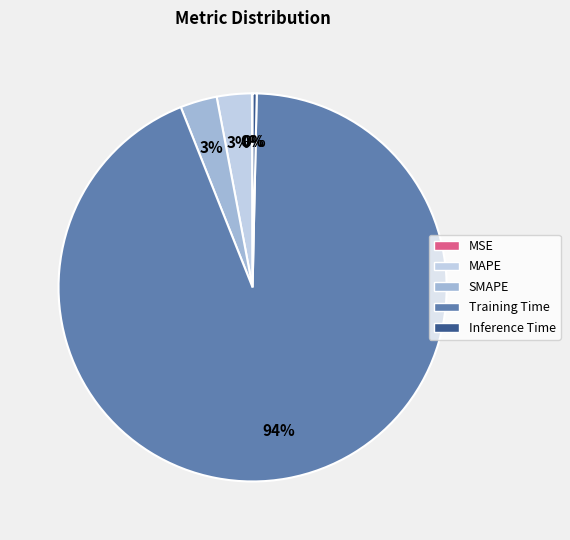

What is the largest slice in the pie chart?

Training Time